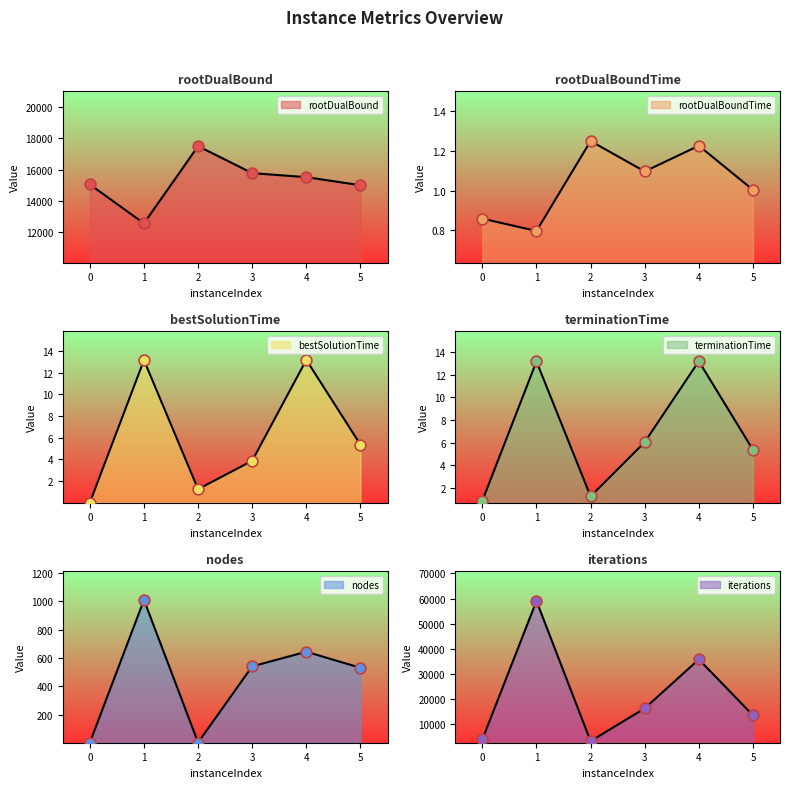

At how many categories does at least one series exceed 29774?

2